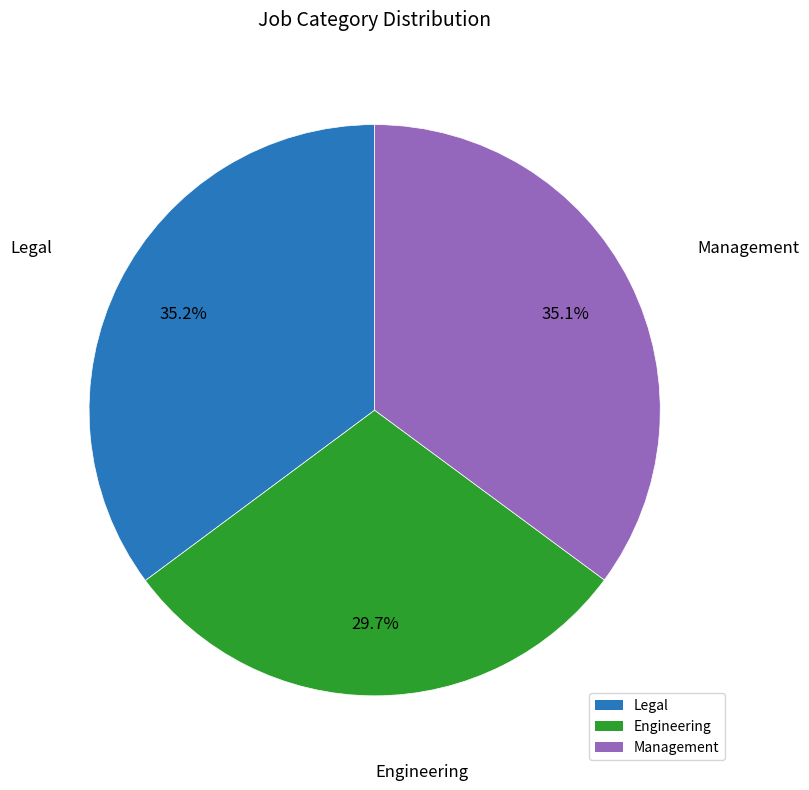

What percentage do Legal and Management together represent?

70.3%